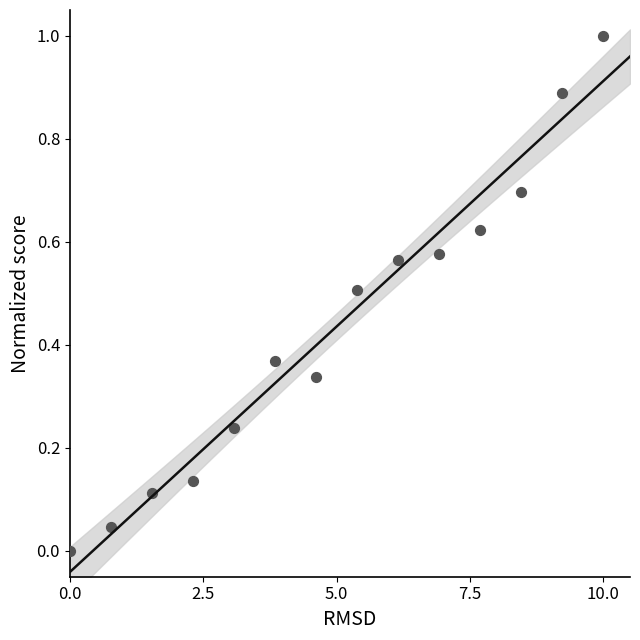

What is the range of Y values (max minus min)?

1.0